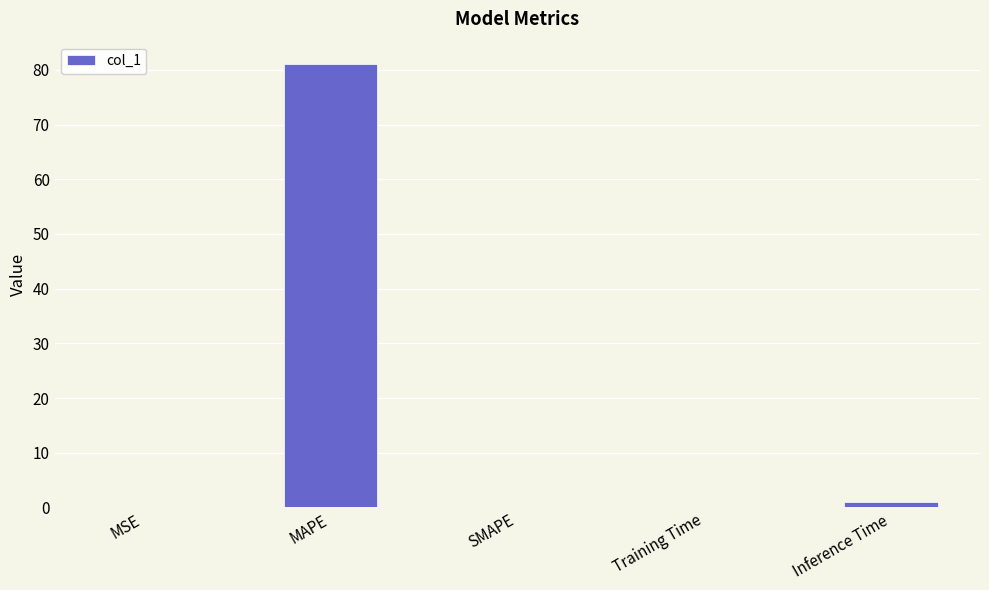

Is it true that the value at MSE is 0.0?

True